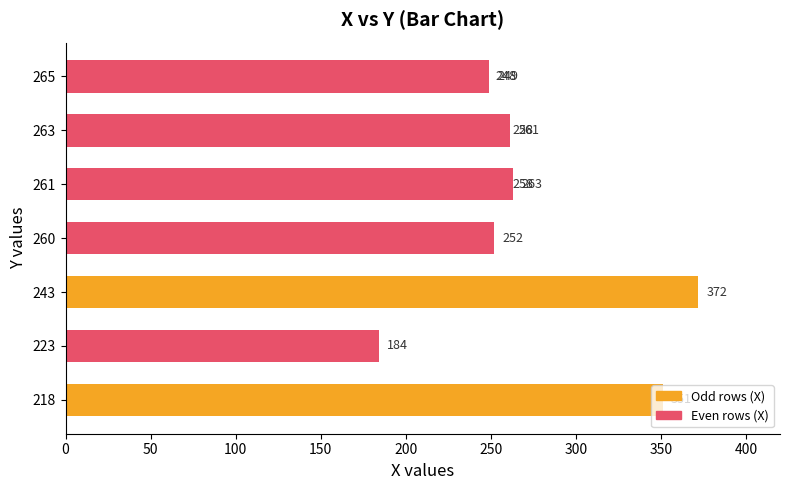

How many values are below 258?

4